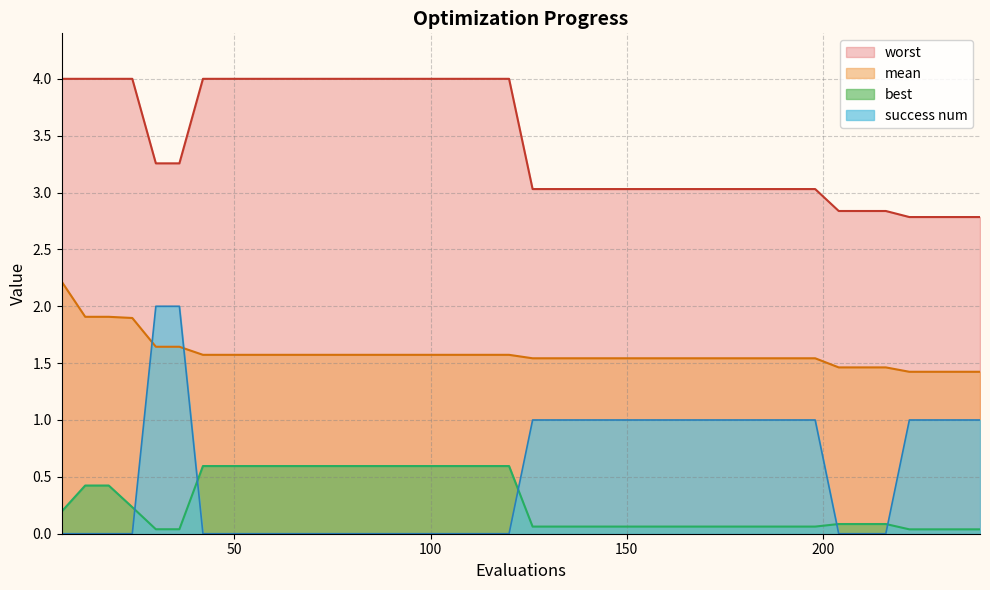

At 12, list the series in order from smallest to largest.

success num, best, mean, worst